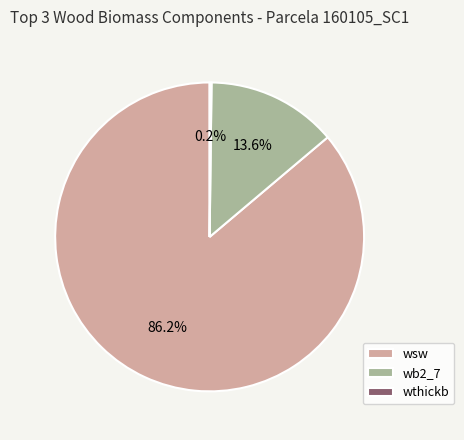

What is the majority slice?

wsw